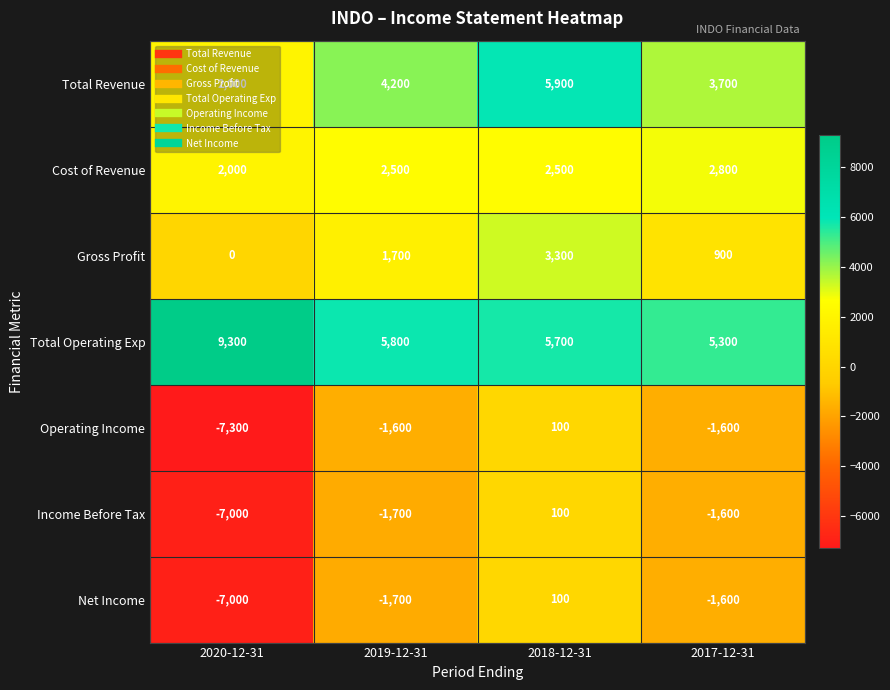

Is it true that Net Income equals -1700 at 2019-12-31?

True